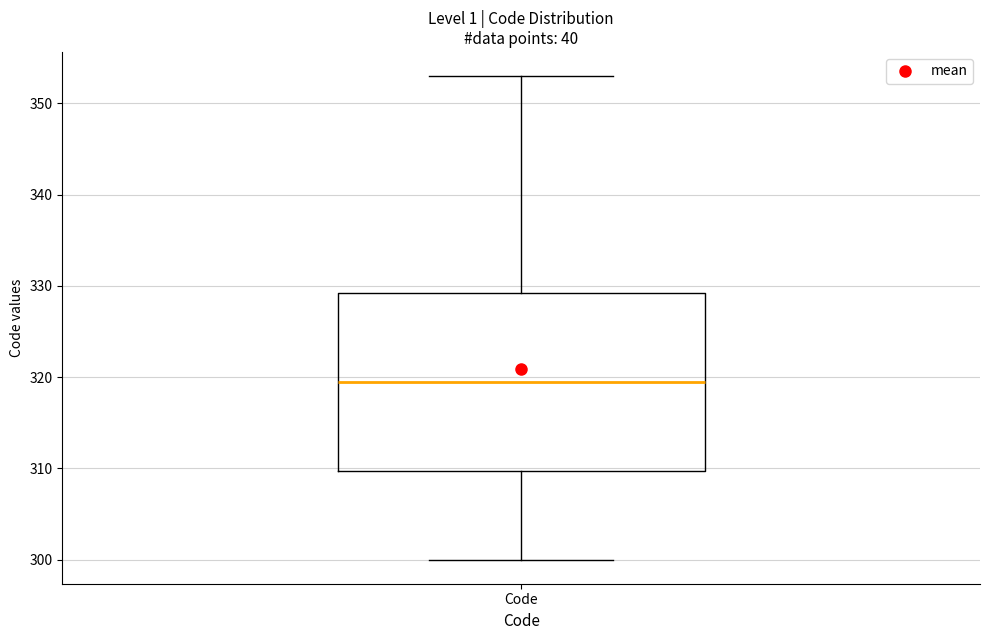

Transcribe this box plot: give where the median line is, the range the box spans, and where the two whiskers end, as read against the y-axis. The values are not printed on the chart, so give them approximately, as read against the axis.

median 320, box 310 to 329, whiskers 300 to 353